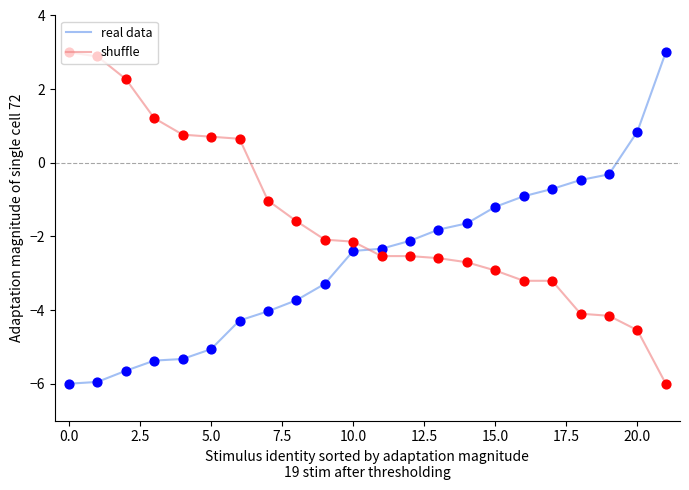

Which series has the largest total across all categories?

shuffle